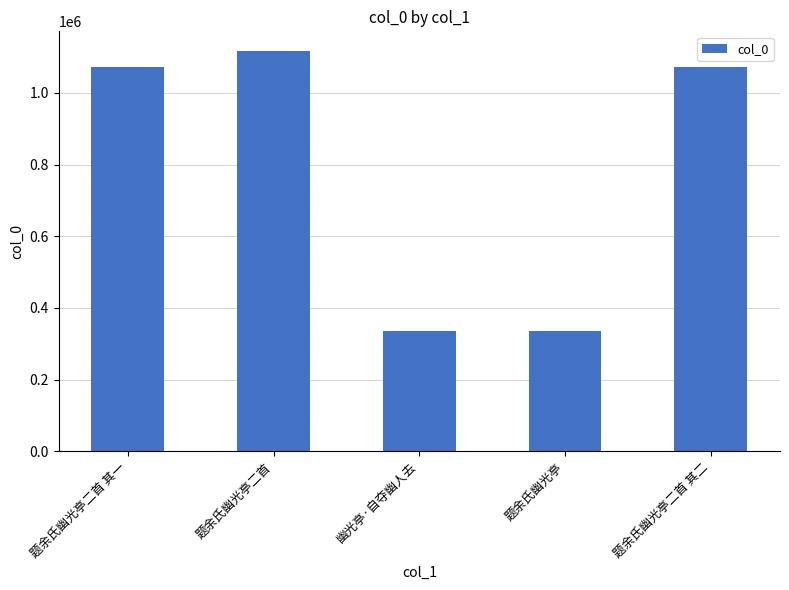

Where is the data nearest to the value 725518?

题余氏幽光亭二首 其一